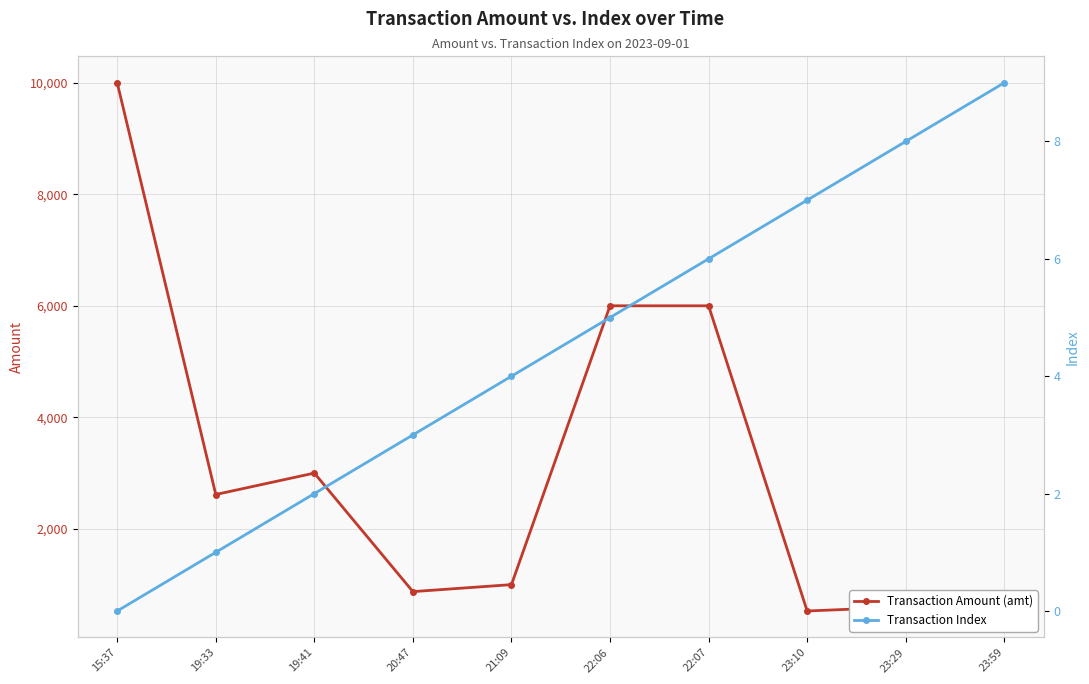

What is the sum of the Transaction Index values at 19:33 and 19:41?

3.0